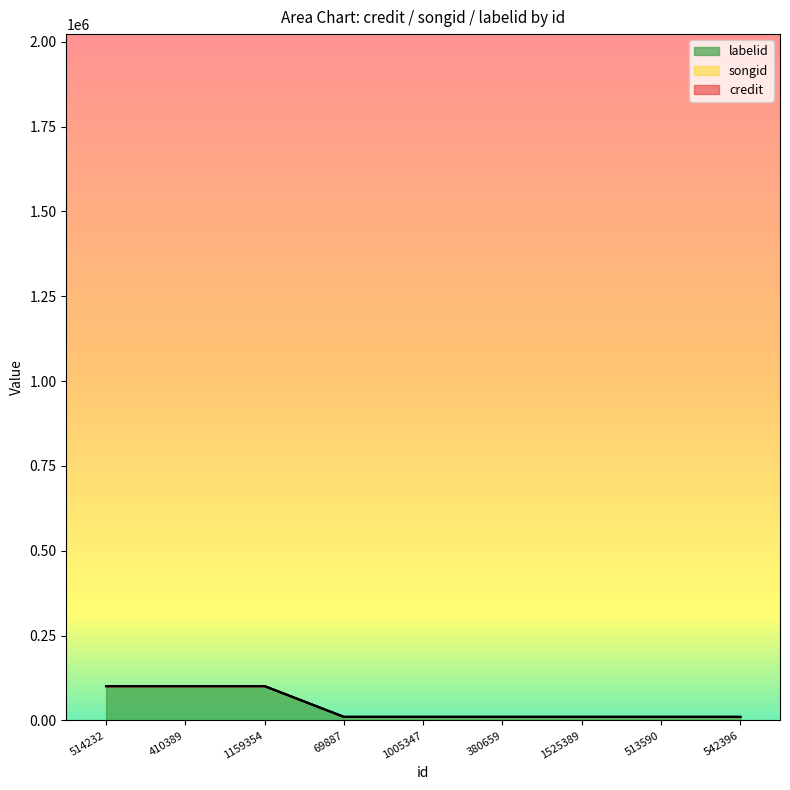

Reading right to left, extract all data points from this chart.

credit: 10453.7	10453.7	10453.7	10453.7	10453.7	10453.7	101114.3	101114.3	101114.3
songid: 10636.0	10636.0	10636.0	10636.0	10636.0	10636.0	101258.8	101258.8	101258.8
labelid: 10838.2	10838.2	10838.2	10838.2	10838.2	10838.2	101429.6	101429.6	101429.6